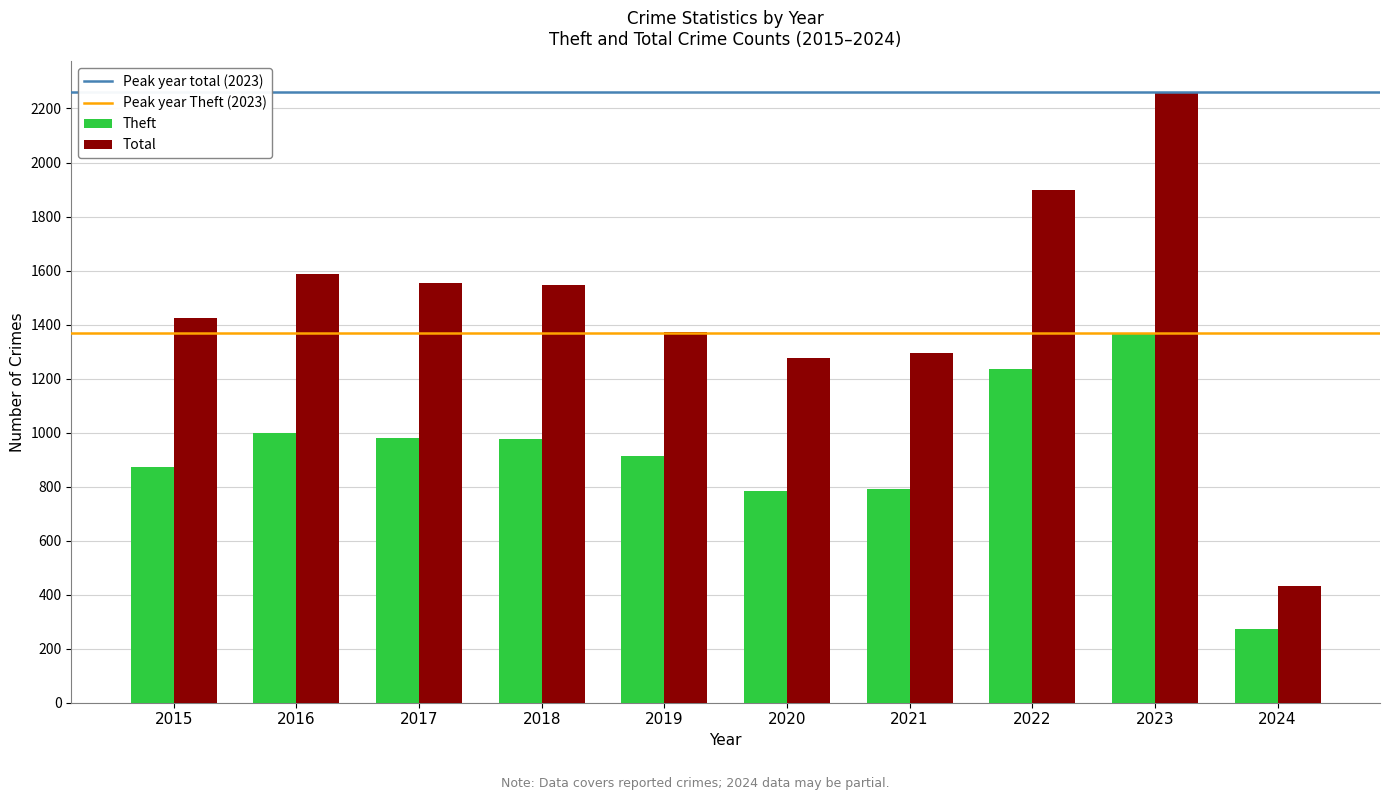

What is the average value of the Theft series?

919